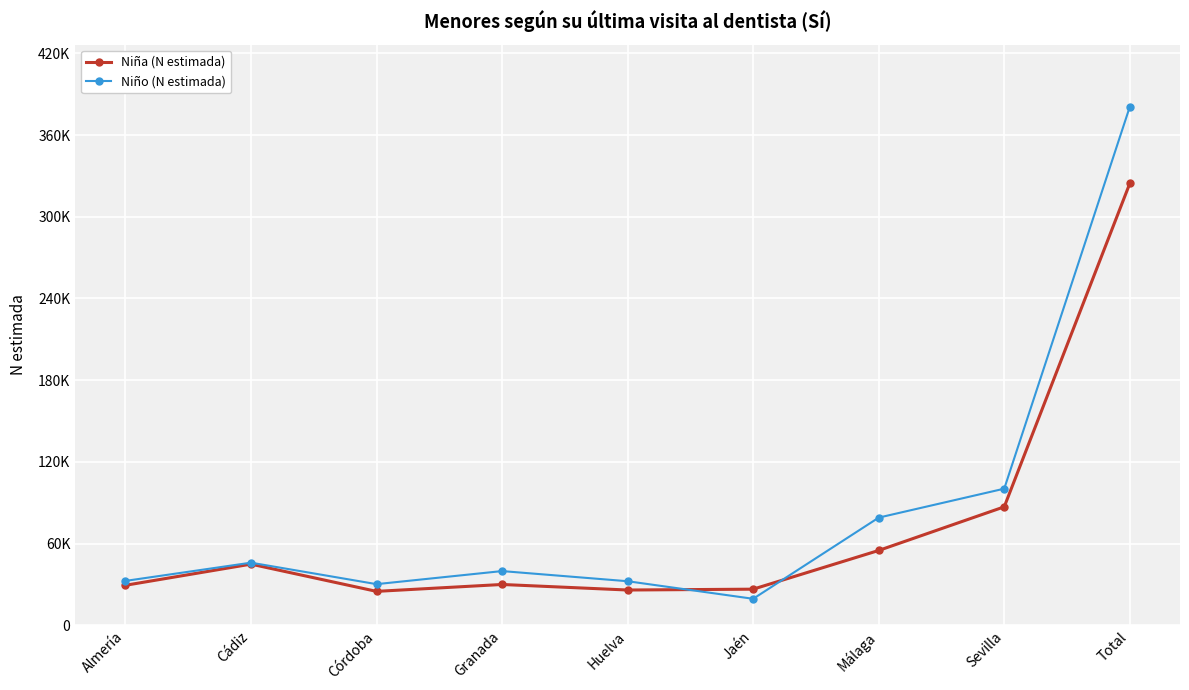

Reading left to right, list all the values displayed in this chart.

Niña (N estimada): 29492	45016	25026	30084	26017	26639	55053	87082	324410
Niño (N estimada): 32709	46087	30328	39922	32472	19576	79156	100408	380658